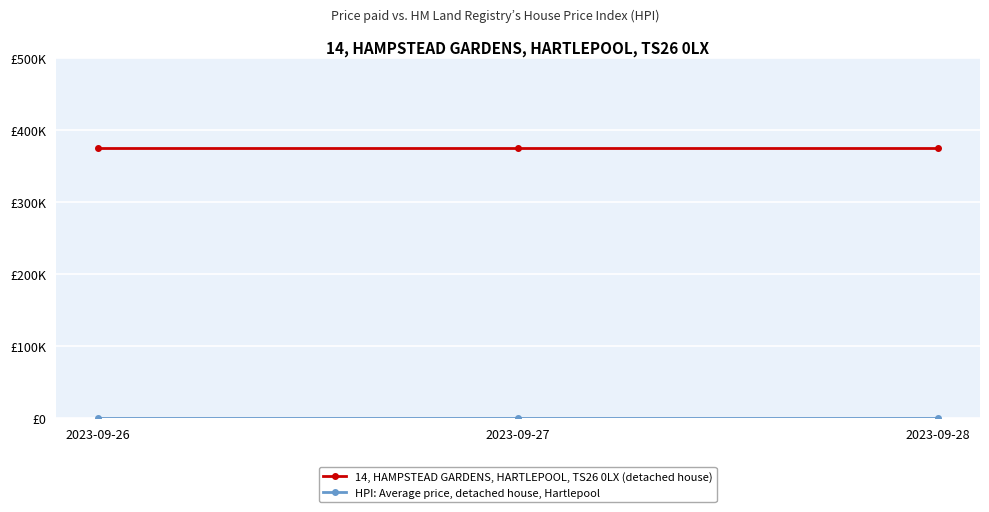

Does the chart have visible grid lines?

Yes